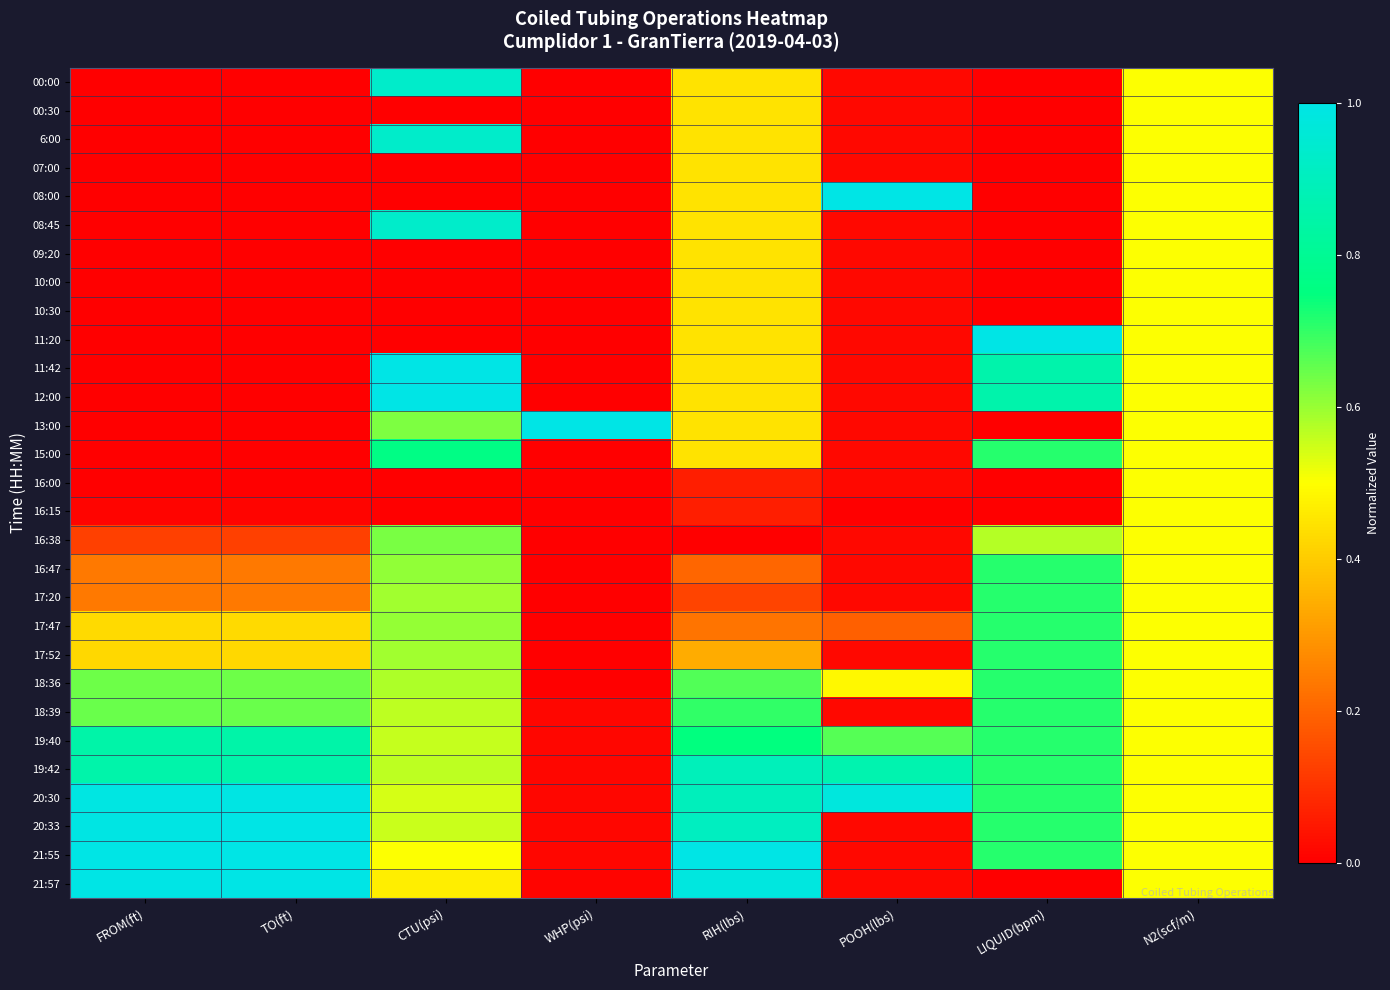

Count the number of categories in the chart.

8